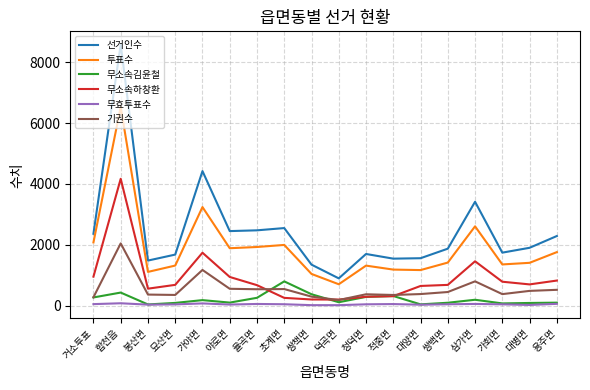

What is the greatest value displayed?

8581